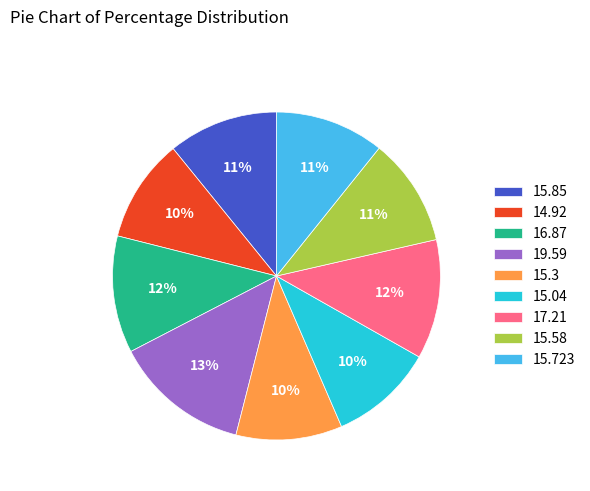

To the nearest percent, what is the difference between the largest and smallest slice percentages?

3%